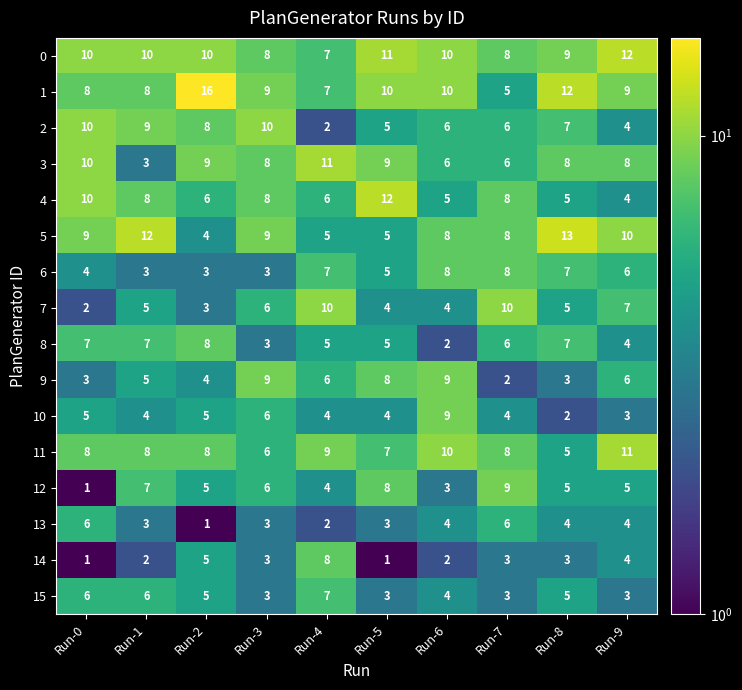

What is the difference between the second highest and minimum values in the 3 series?

7